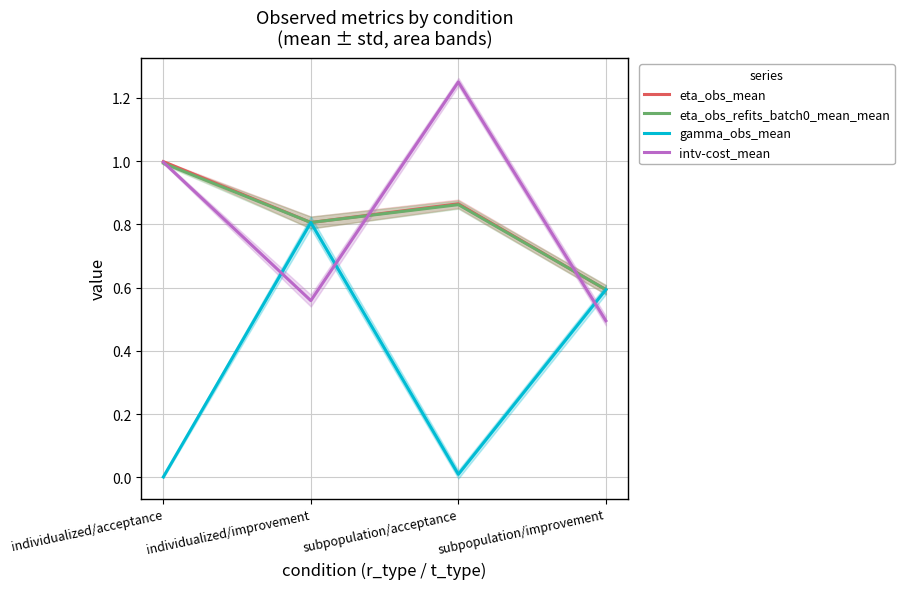

Where is the first local minimum for intv-cost_mean?

individualized/improvement